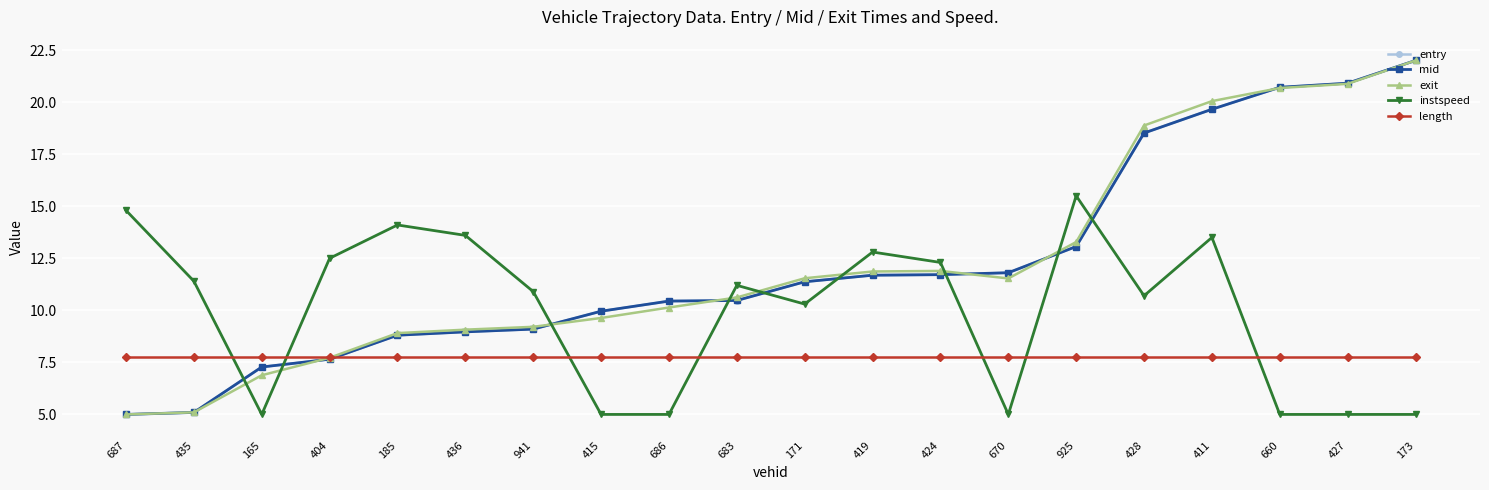

At which category is the sum across all series the highest?

411